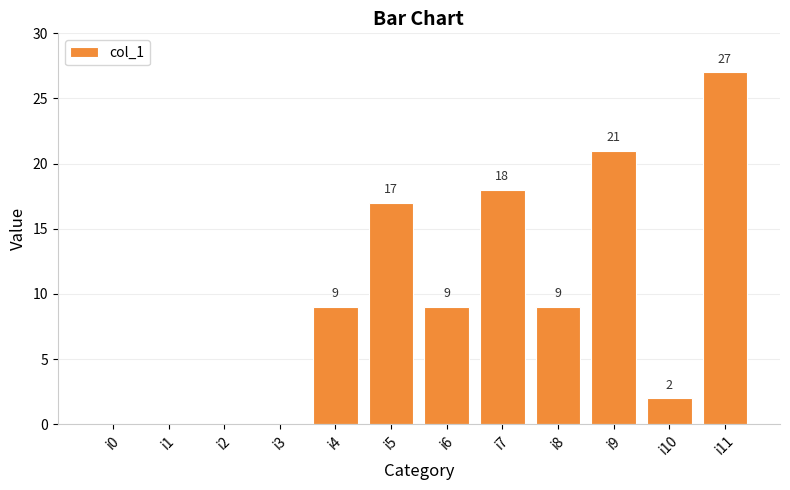

What is the sum of all values?

112